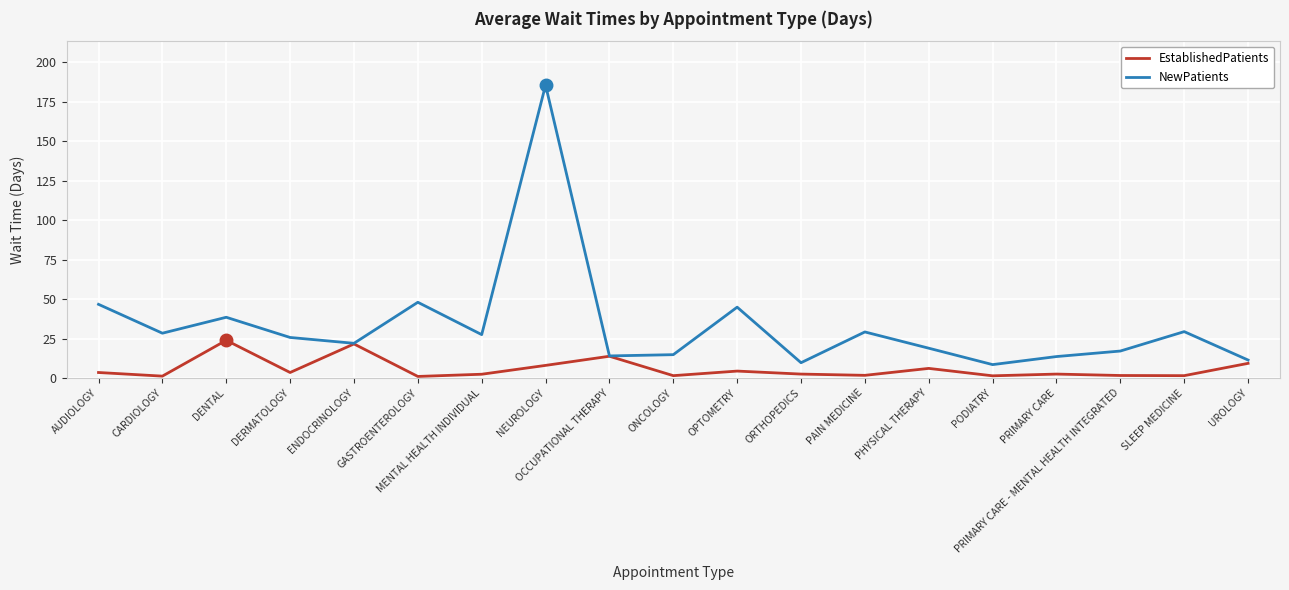

How many lines are shown in the chart?

2